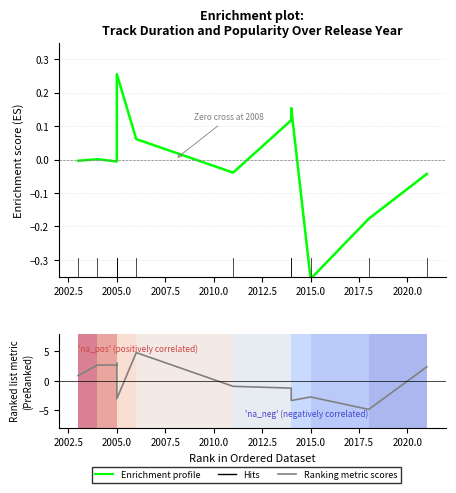

Rank the series by their maximum value, from lowest to highest.

Enrichment profile, Ranking metric scores